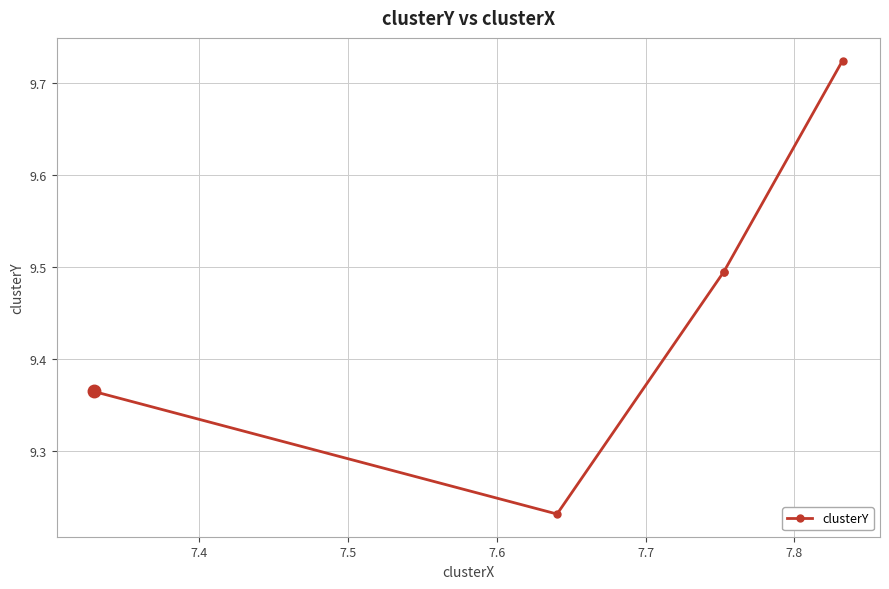

What is the greatest value displayed?

9.7